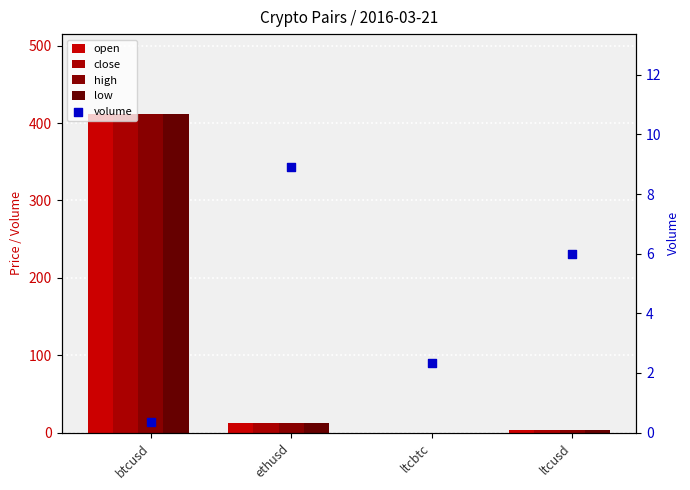

Which series has the largest Y range (max minus min)?

open